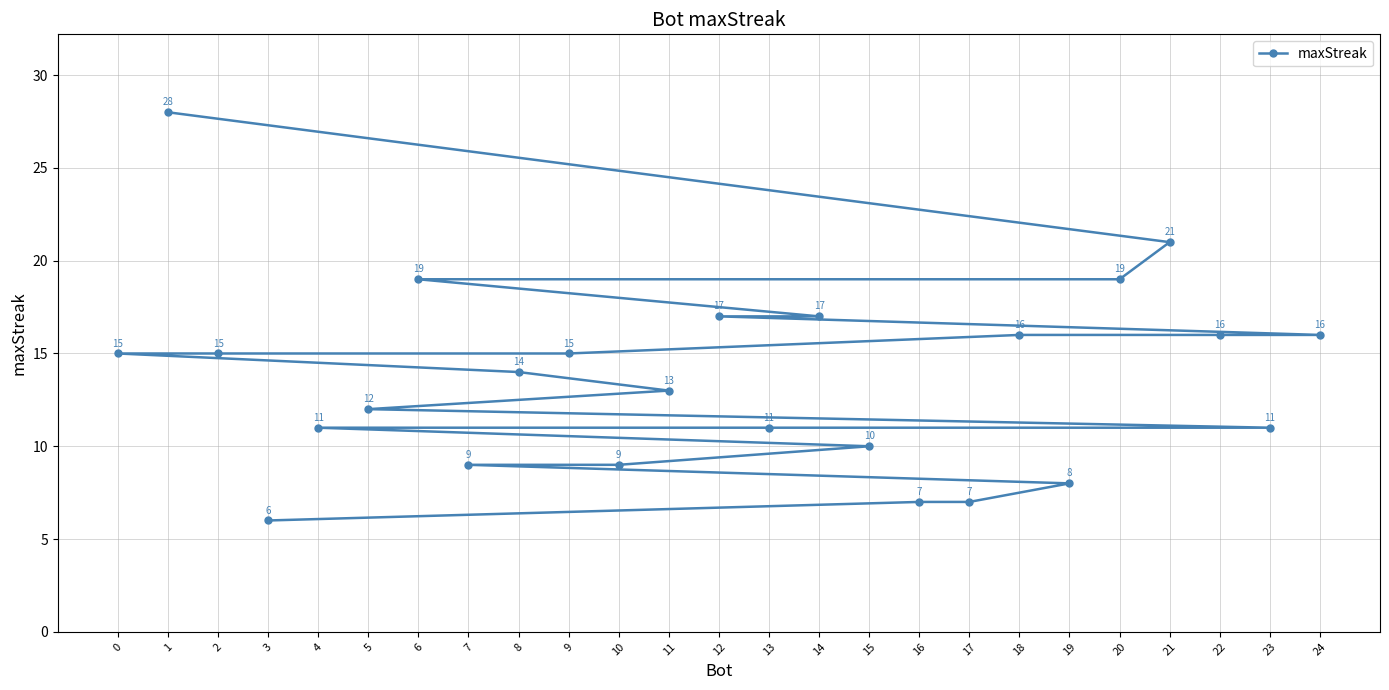

How many distinct data groups are displayed?

1